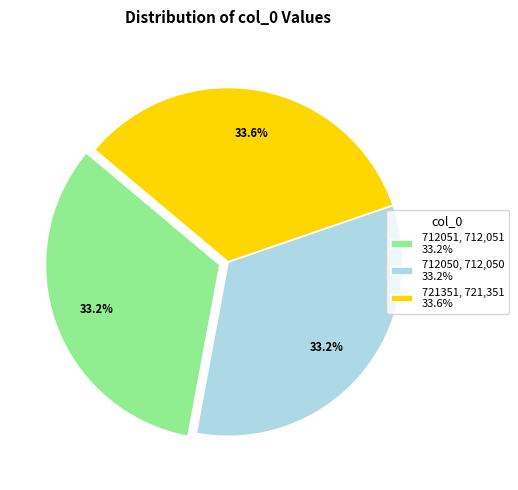

Approximately how many times larger is the value at 721351, 721,351 33.6% compared to 712051, 712,051 33.2%?

1.0